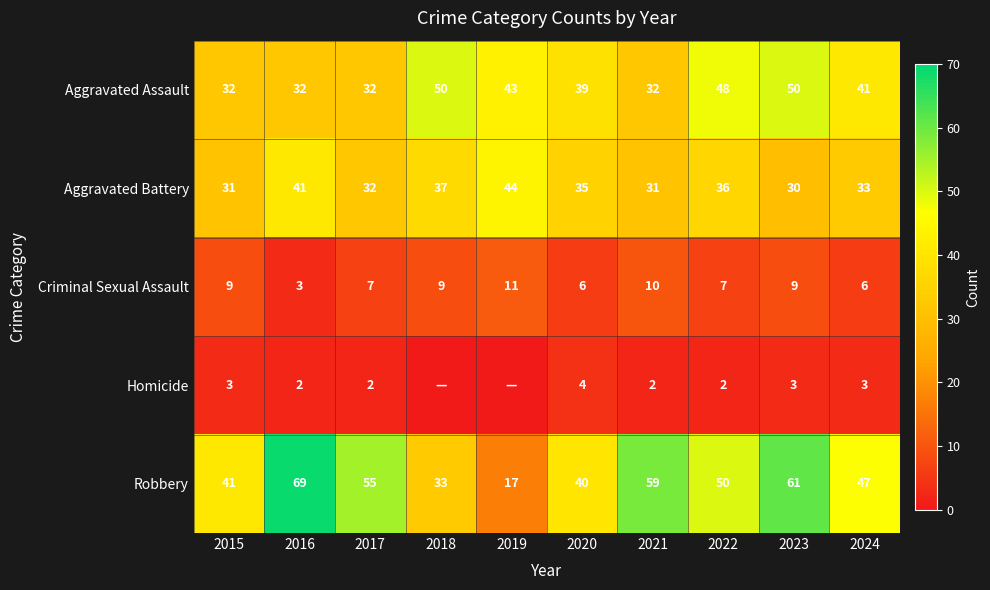

Which label corresponds to the smallest value in the chart?

2018